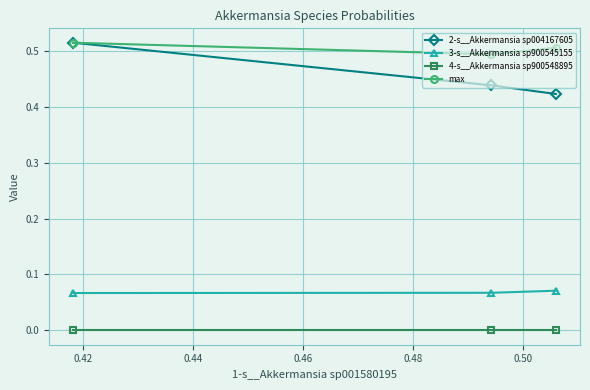

What are all the series names shown in the legend?

2-s__Akkermansia sp004167605, 3-s__Akkermansia sp900545155, 4-s__Akkermansia sp900548895, max